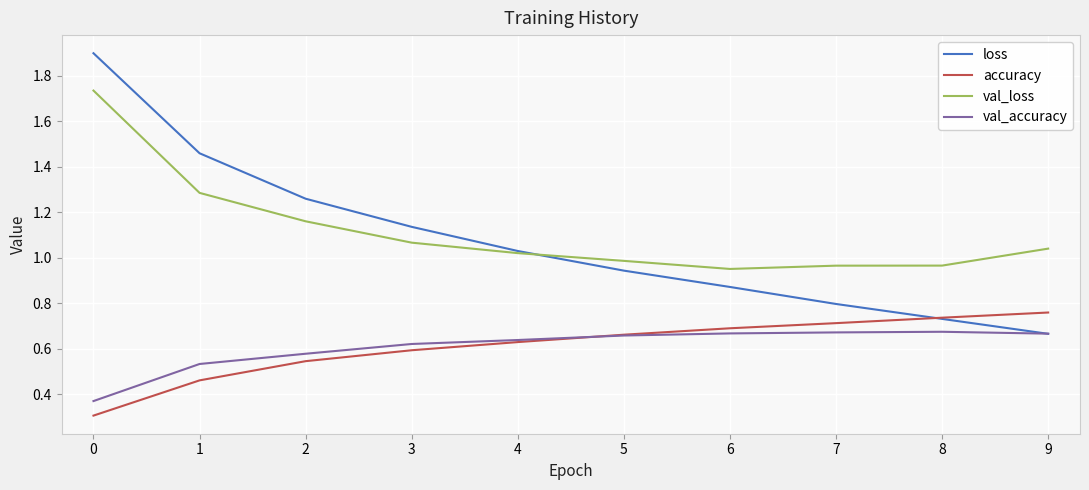

Which series has the largest range (max minus min)?

loss